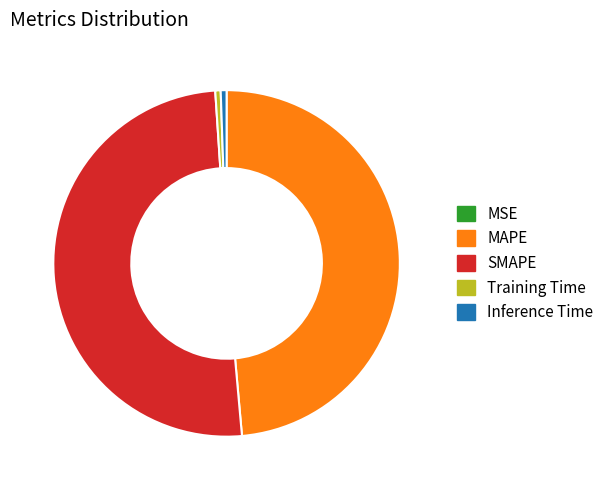

Is the sum of Training Time and MAPE greater than half?

No